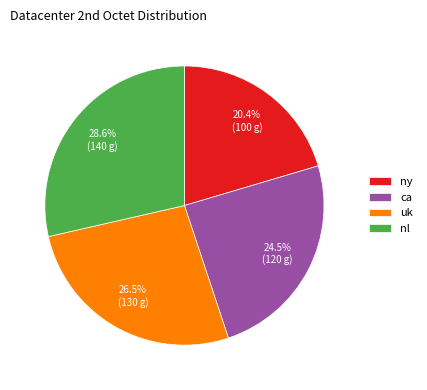

What percentage do uk and ca together represent?

51.0%